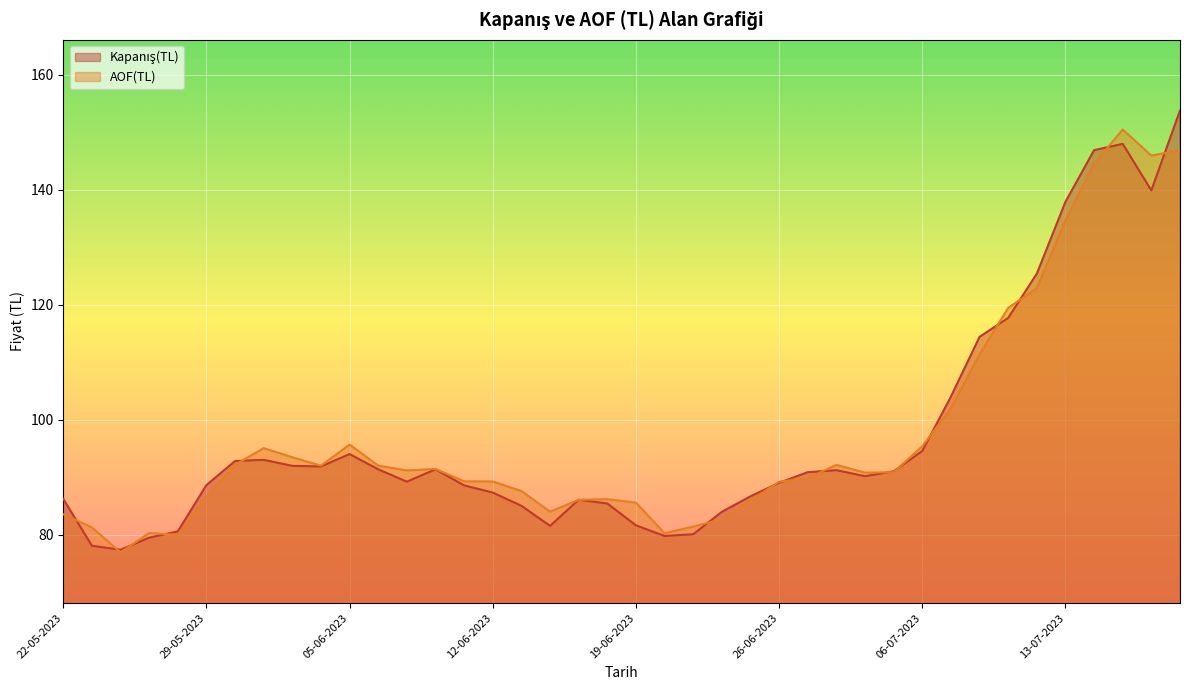

The AOF(TL) series shows 106.7 at 26-05-2023. True or false?

False